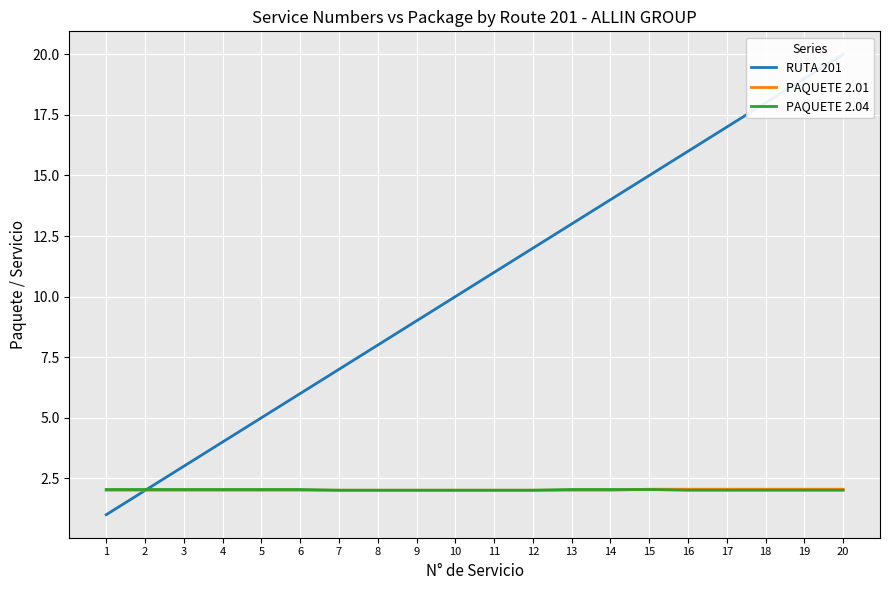

Between which two adjacent categories do PAQUETE 2.04 and RUTA 201 first intersect?

2 and 3